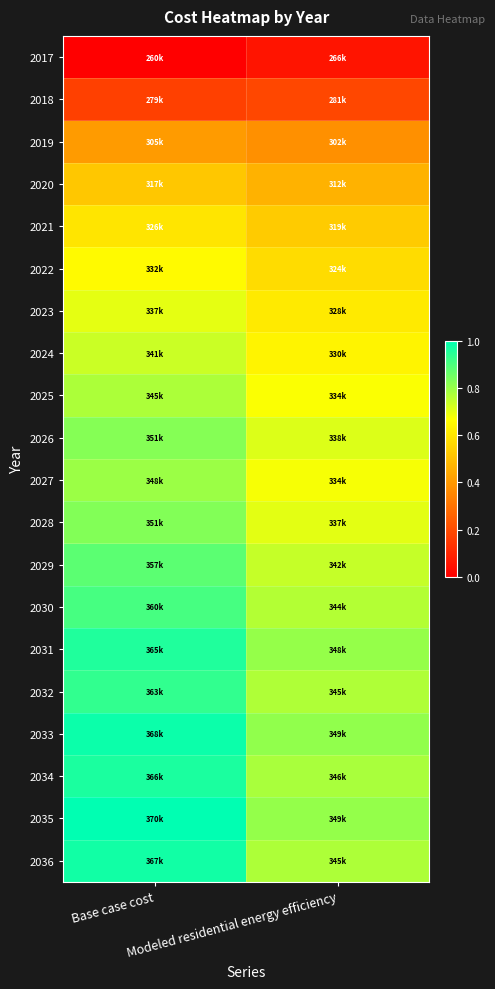

Rank the series at Modeled residential energy efficiency from lowest to highest value.

2017, 2018, 2019, 2020, 2021, 2022, 2023, 2024, 2025, 2027, 2028, 2026, 2029, 2030, 2032, 2036, 2034, 2031, 2035, 2033